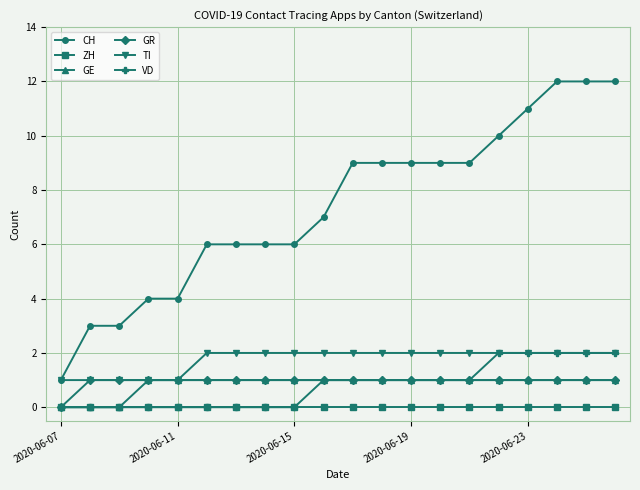

Count the number of categories in the chart.

20